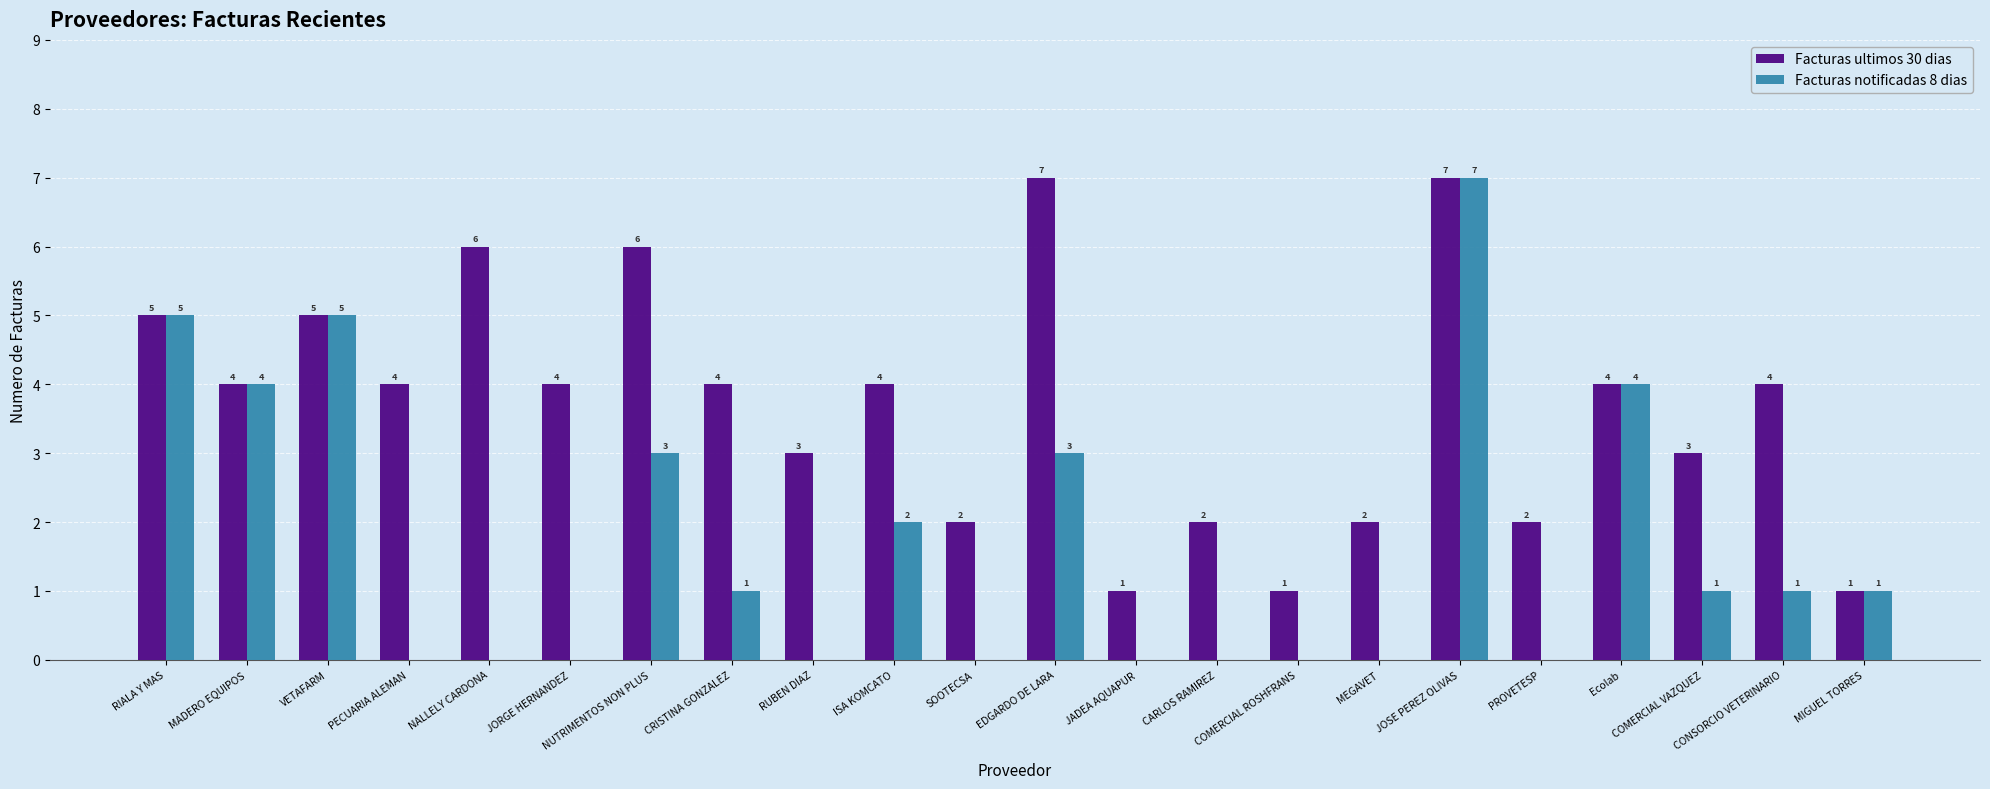

What is the total value across all series at RIALA Y MAS?

10